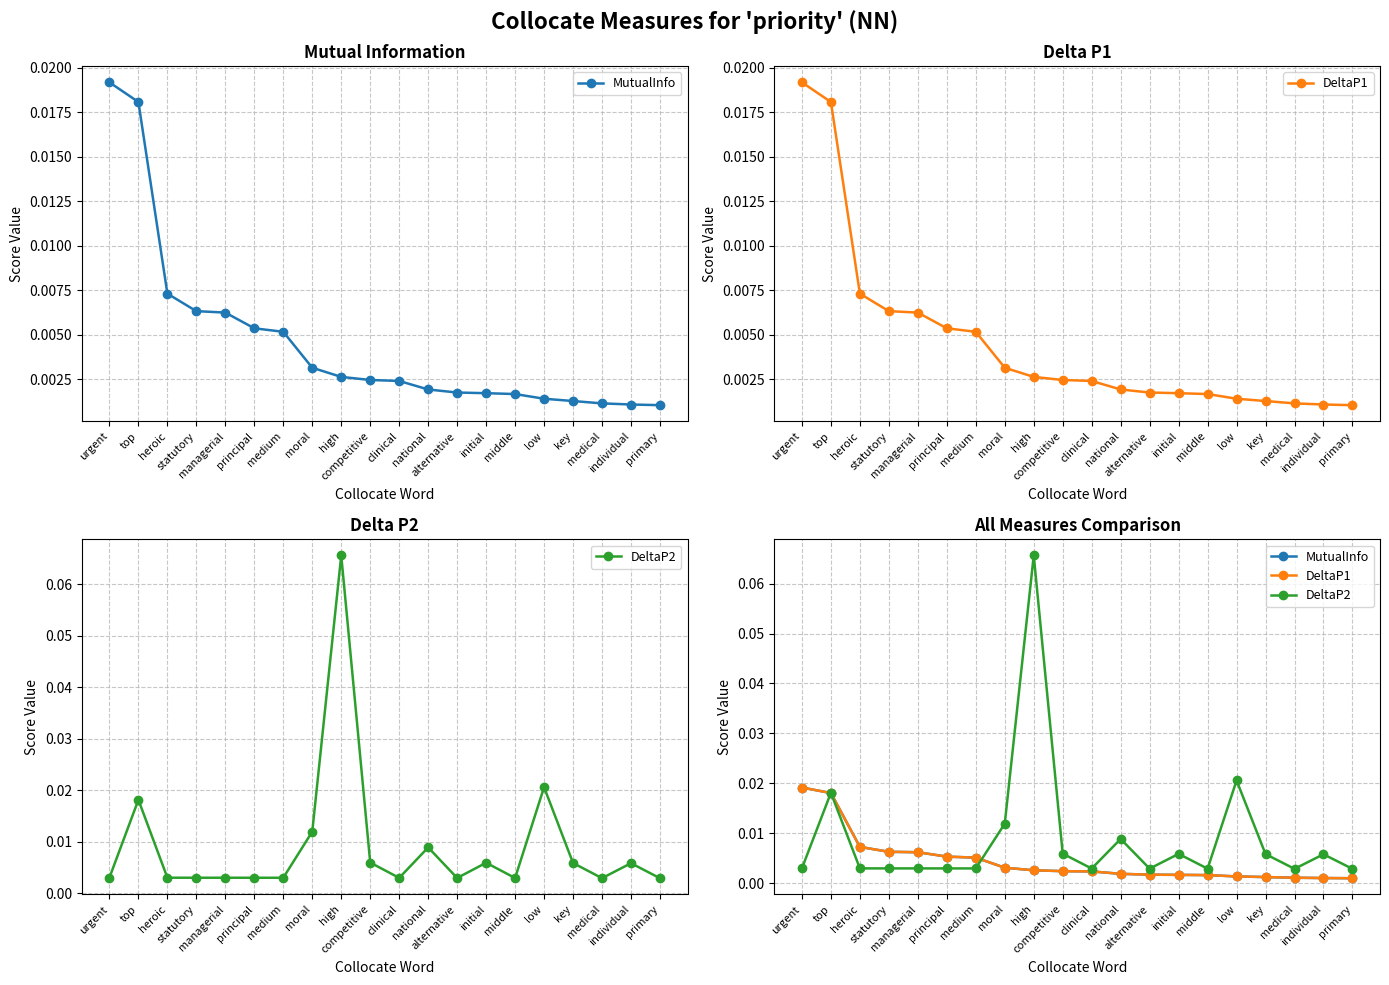

Is the value of DeltaP2 at low greater than the value of DeltaP1 at heroic?

Yes